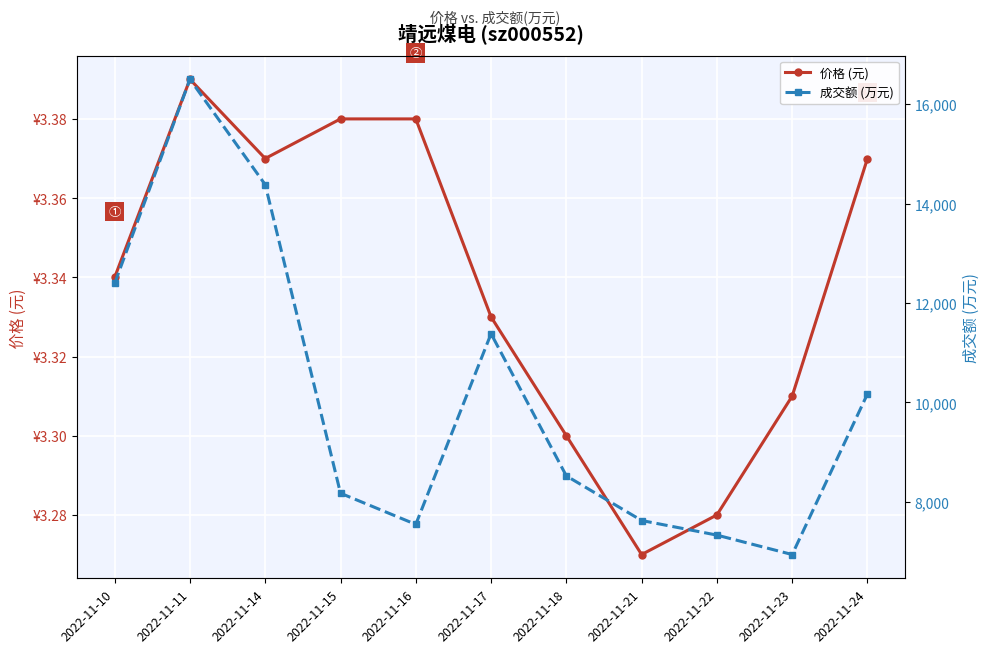

The value of 成交额 (万元) at 2022-11-10 is 4040.4. True or false?

False